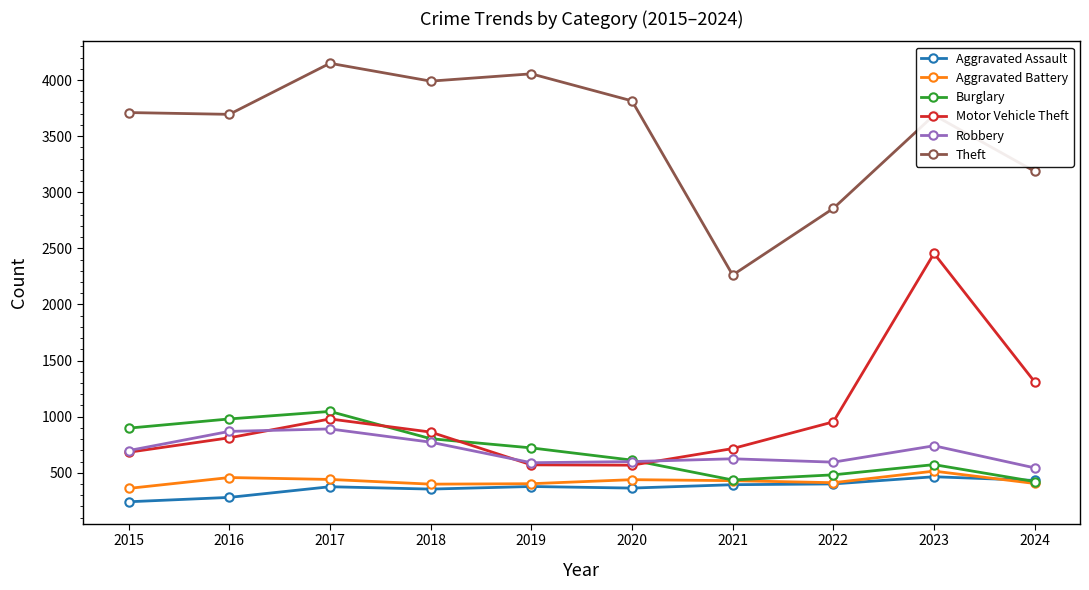

Between 2017 and 2020, which series saw the biggest shift?

Burglary